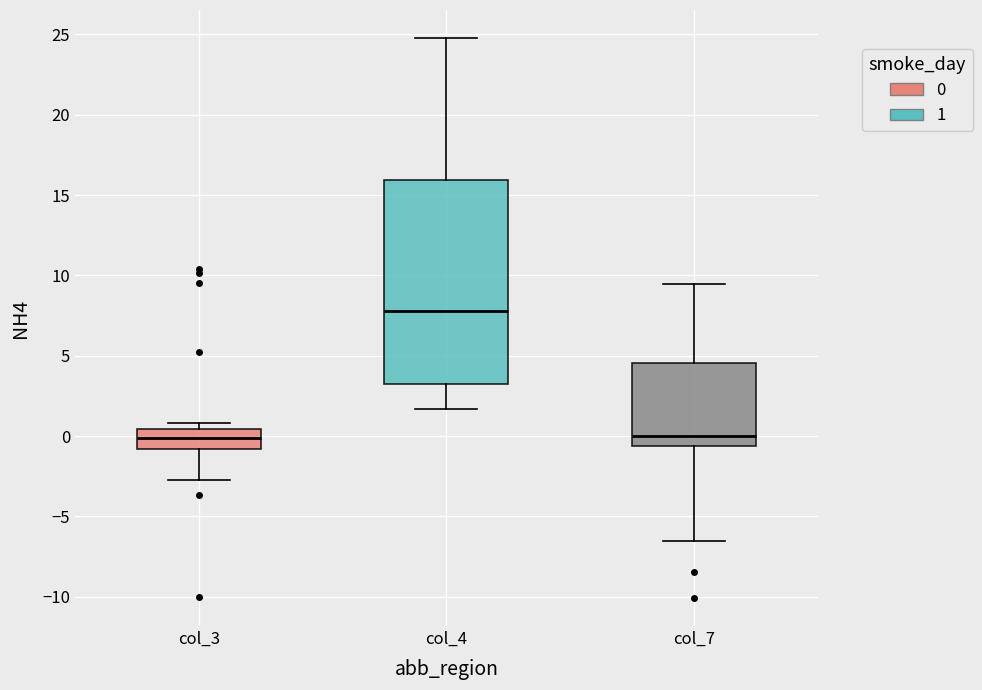

Where does the upper whisker of the box for col_7 end on the y-axis? The values are not printed on the chart, so give them approximately, as read against the axis.

9.5